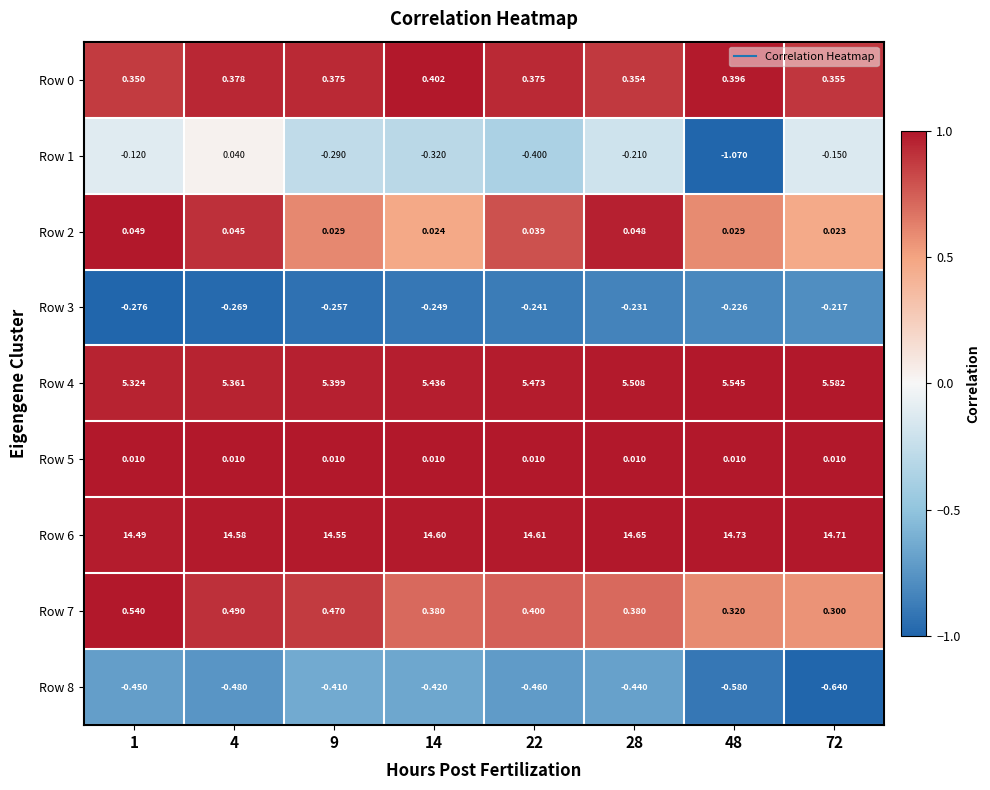

Which series has the widest spread of values?

Row 1